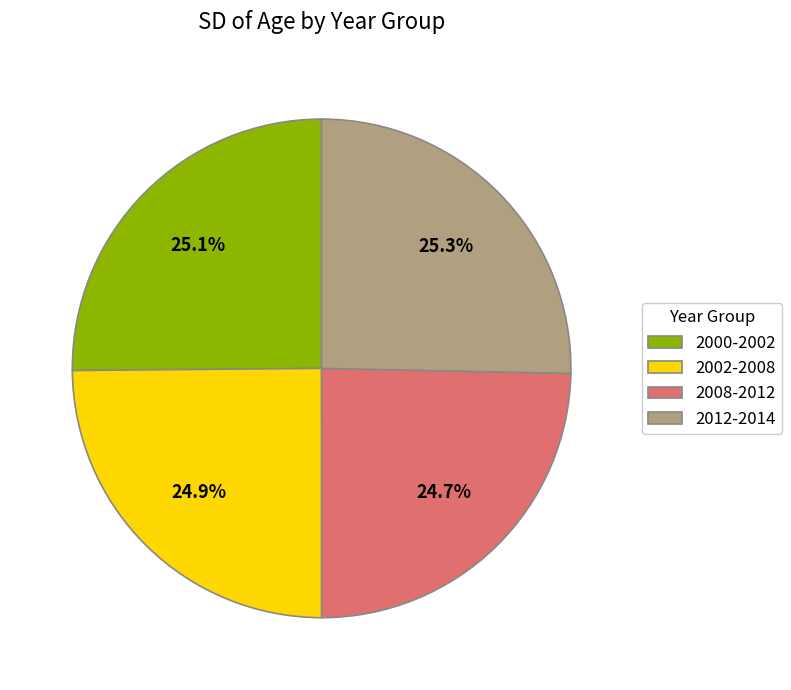

Is there any slice that represents more than half of the pie?

No